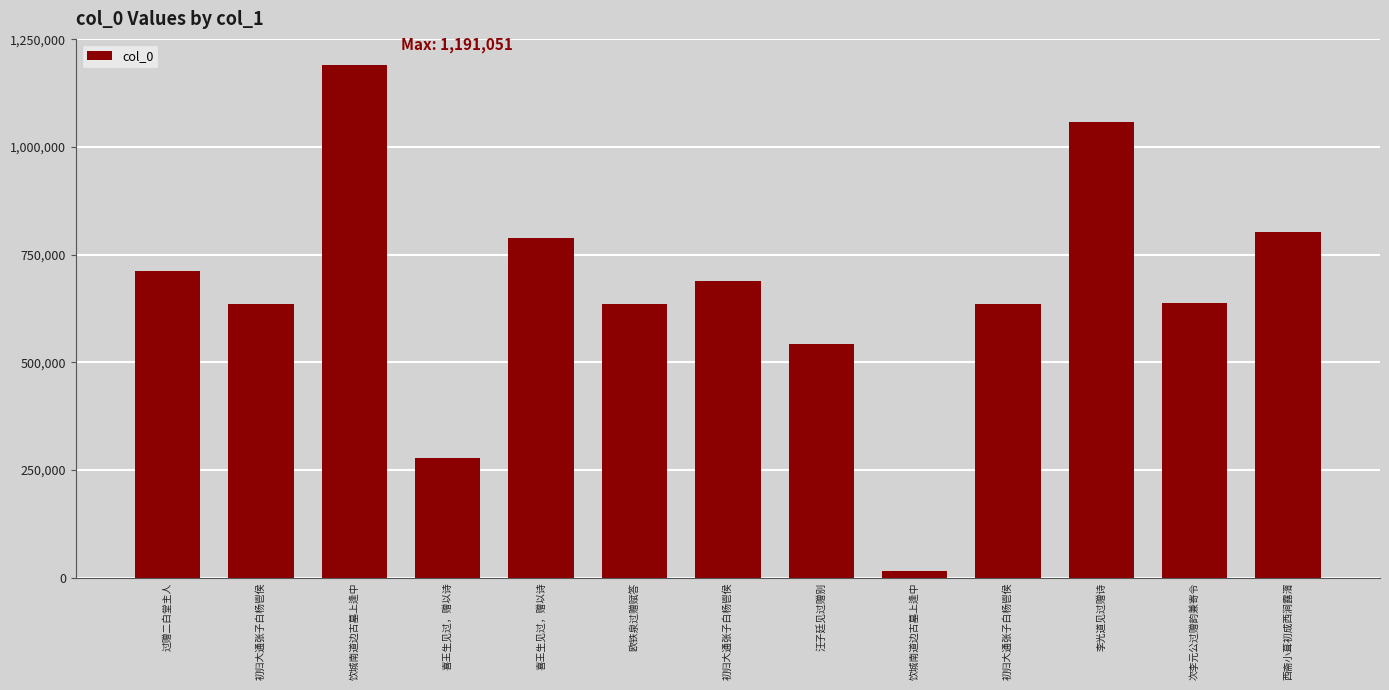

Count the number of categories in the chart.

13